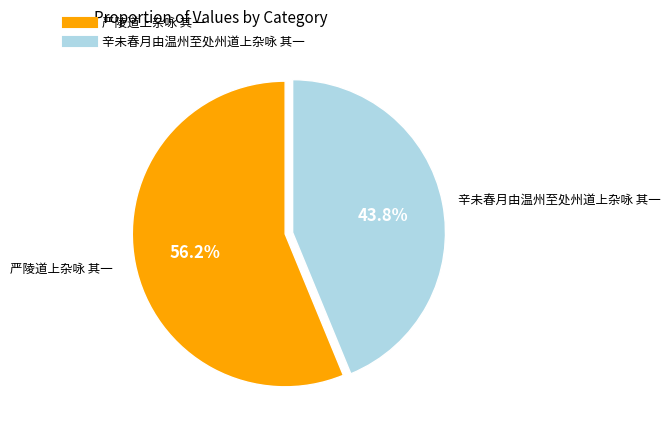

Combined, what portion of the pie is 严陵道上杂咏 其一 and 辛未春月由温州至处州道上杂咏 其一?

100.0%